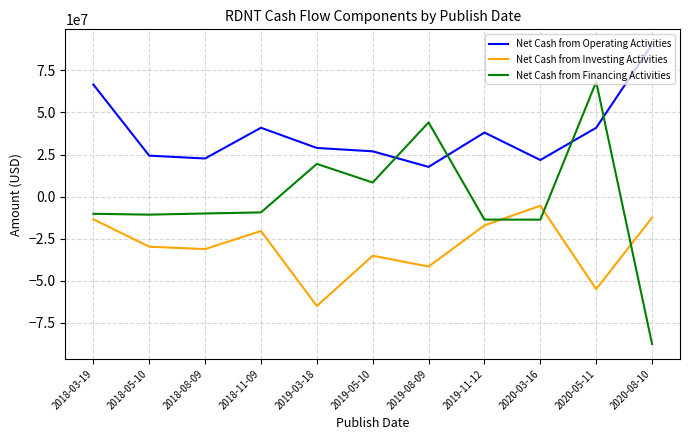

The value of Net Cash from Operating Activities at 2020-03-16 is 4773575. True or false?

False